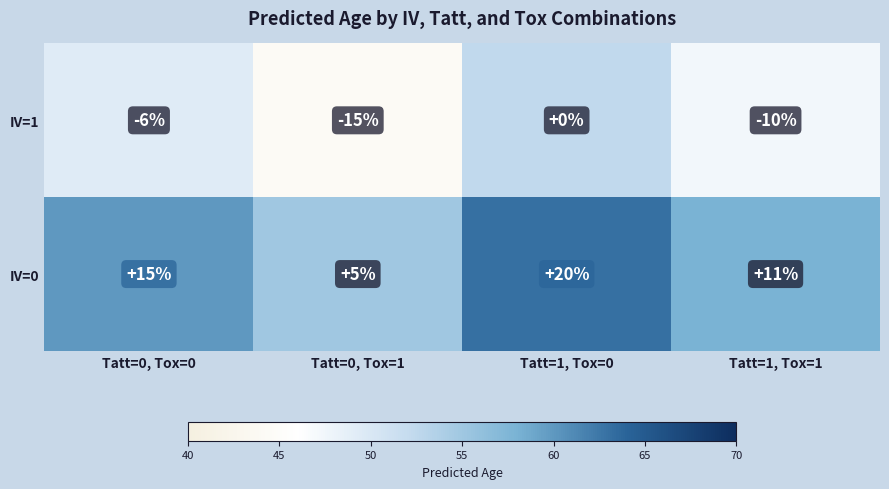

Rank the series by their average value, from lowest to highest.

IV=1, IV=0